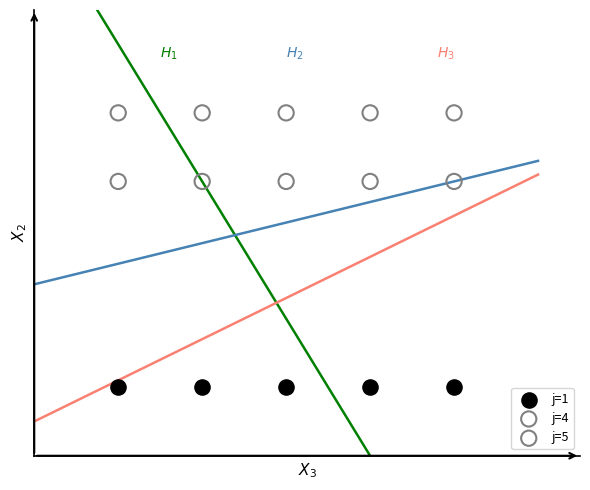

What are all the series names shown in the legend?

j=1, j=4, j=5